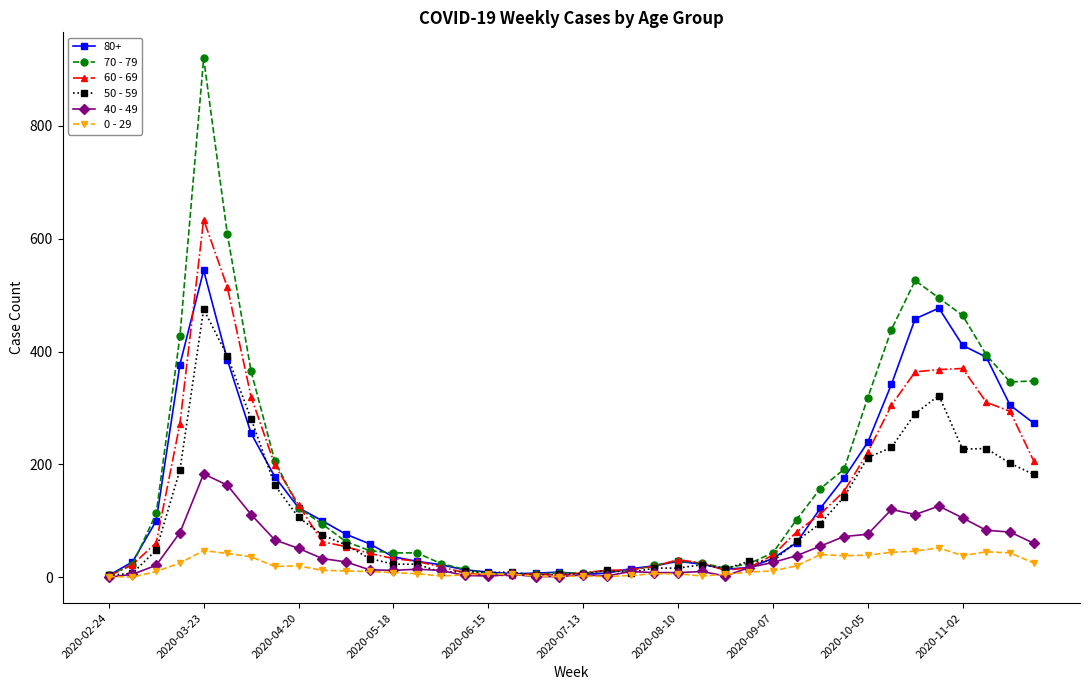

Which series has the widest spread of values?

70 - 79